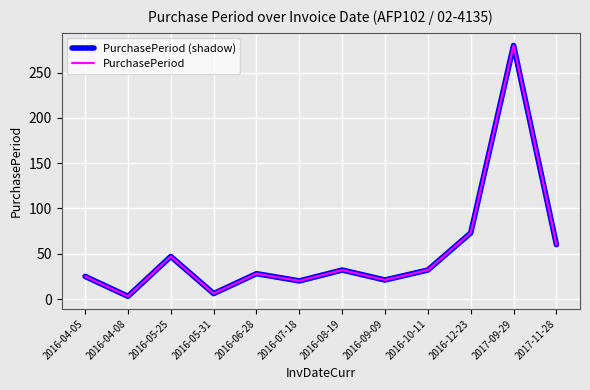

Is this an area chart (filled region under the line)?

No